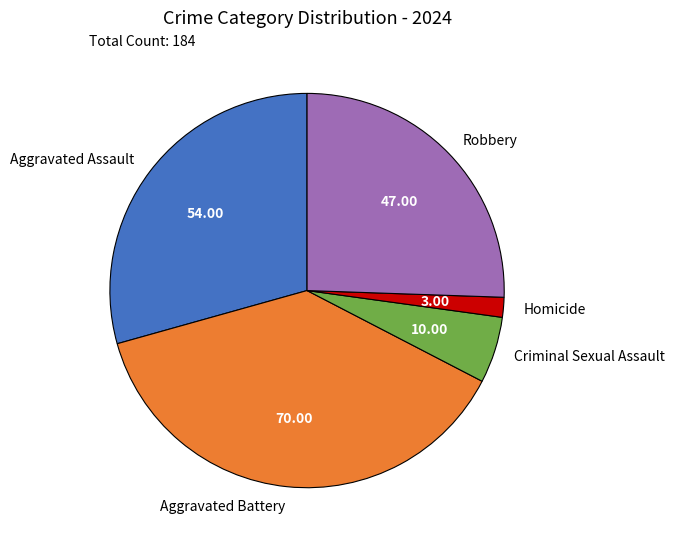

Does Robbery account for over 50% of the chart?

No